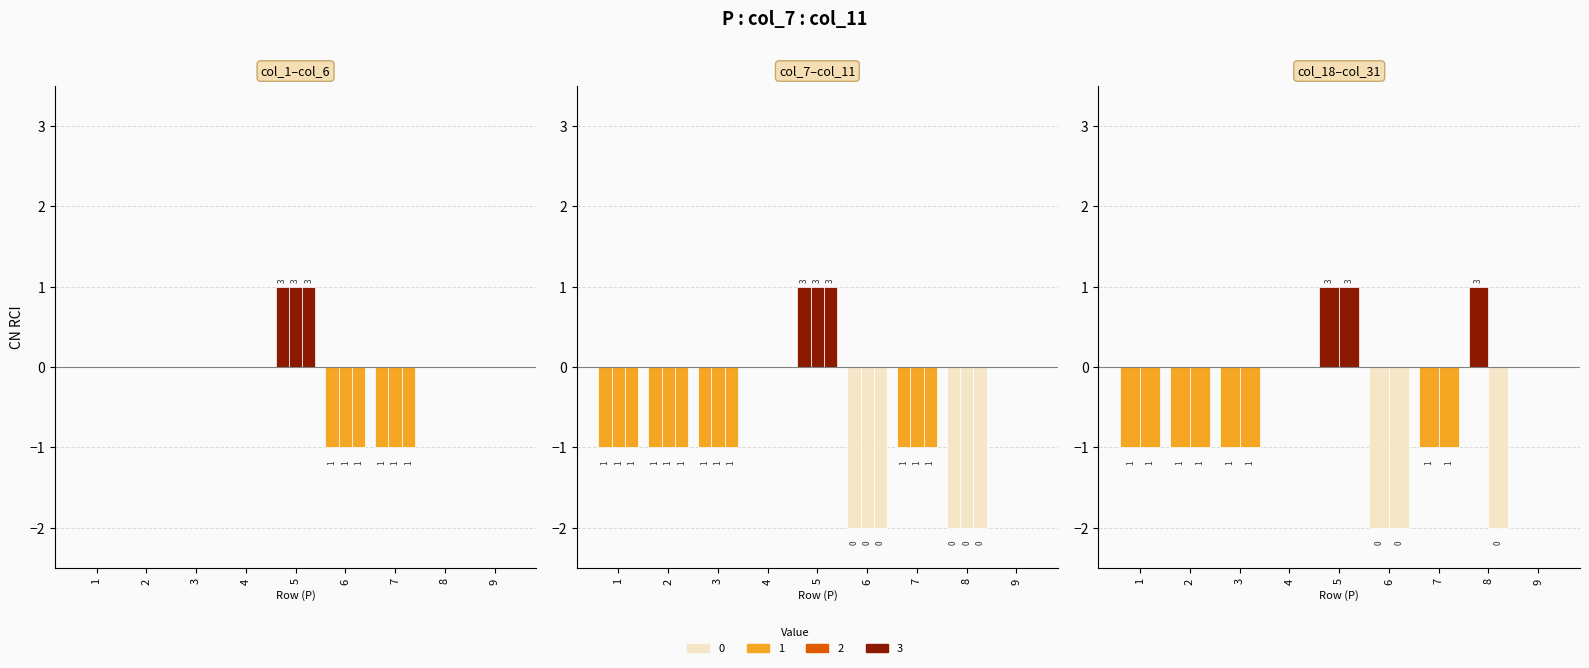

Count the col_9 values in the range -1 to 0.

6